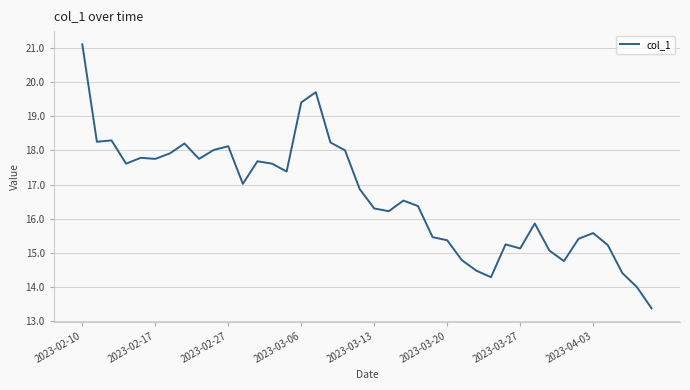

What is the difference between the maximum and minimum values?

7.7